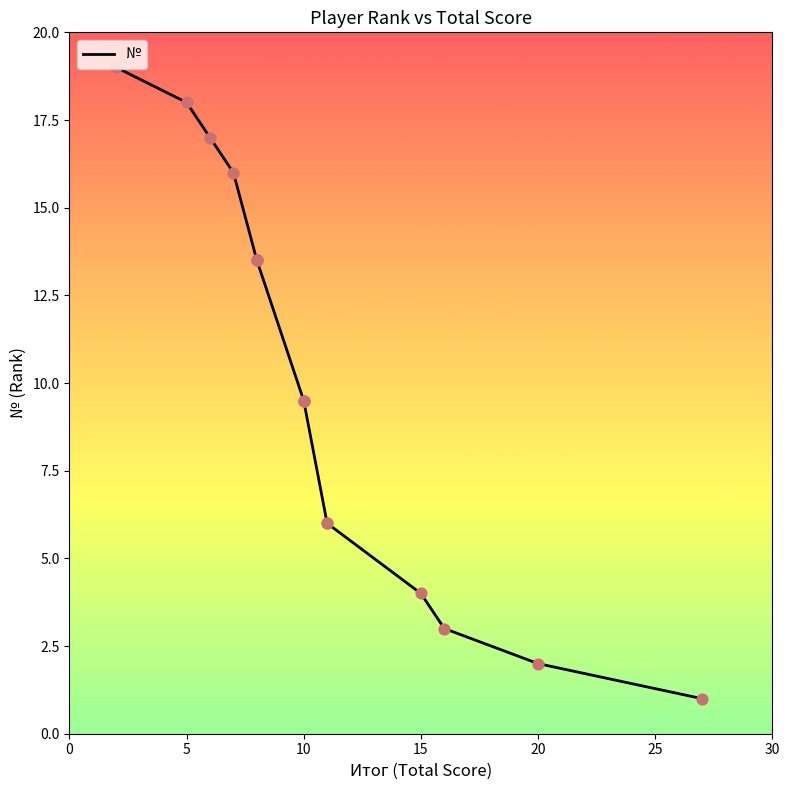

What is the change in value from 10 to 15?

-5.5